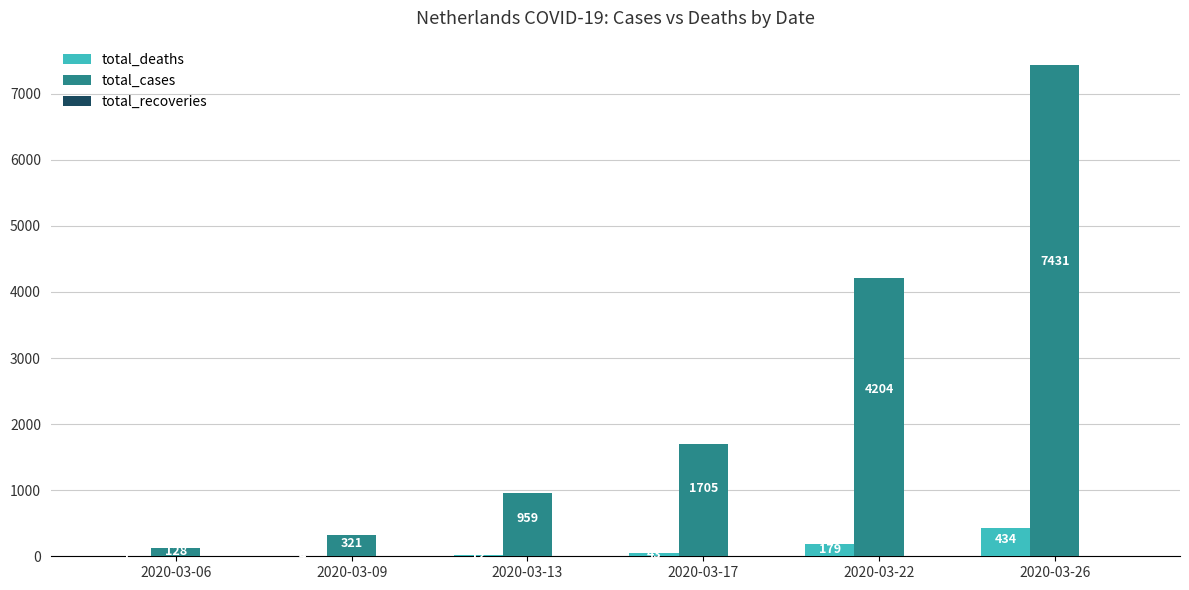

The total_deaths series shows 1 at 2020-03-06. True or false?

True